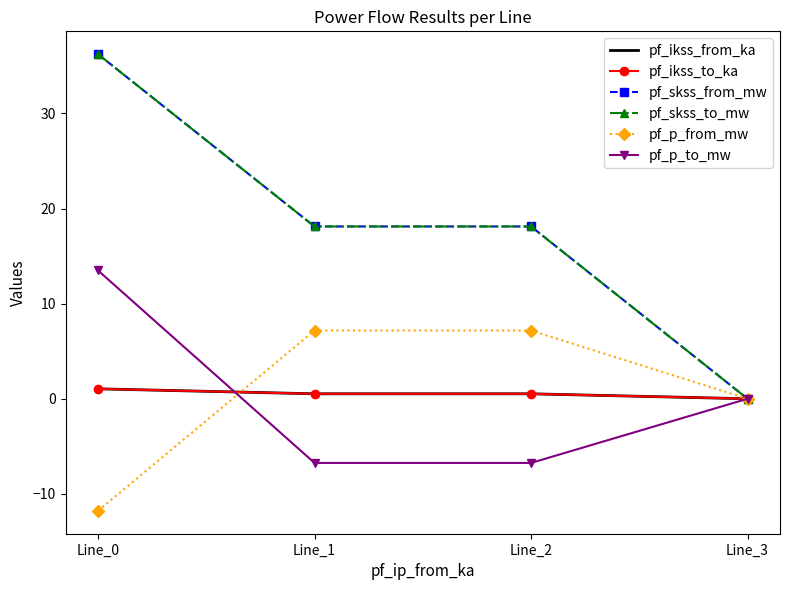

Reading left to right, extract all data points from this chart.

pf_ikss_from_ka: Line_0=1.0	Line_1=0.5	Line_2=0.5	Line_3=0.0
pf_ikss_to_ka: Line_0=1.0	Line_1=0.5	Line_2=0.5	Line_3=0.0
pf_skss_from_mw: Line_0=36.2	Line_1=18.1	Line_2=18.1	Line_3=0.0
pf_skss_to_mw: Line_0=36.2	Line_1=18.1	Line_2=18.1	Line_3=0.0
pf_p_from_mw: Line_0=-11.8	Line_1=7.2	Line_2=7.2	Line_3=0.0
pf_p_to_mw: Line_0=13.5	Line_1=-6.7	Line_2=-6.7	Line_3=0.0